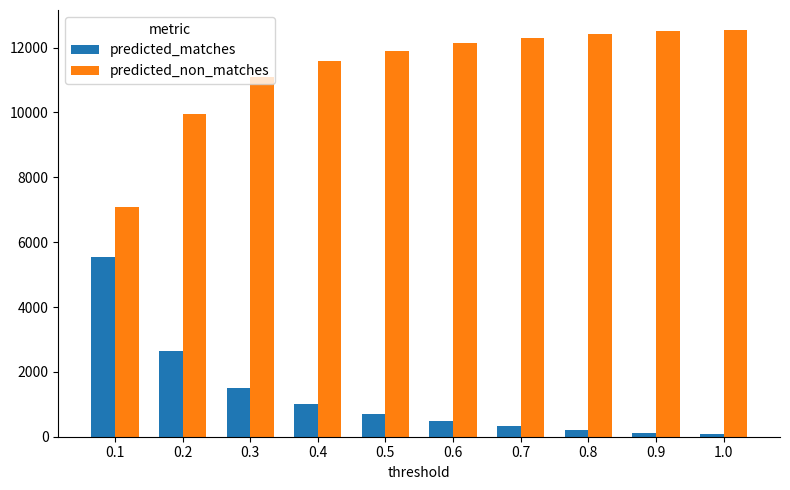

What are all the series names shown in the legend?

predicted_matches, predicted_non_matches